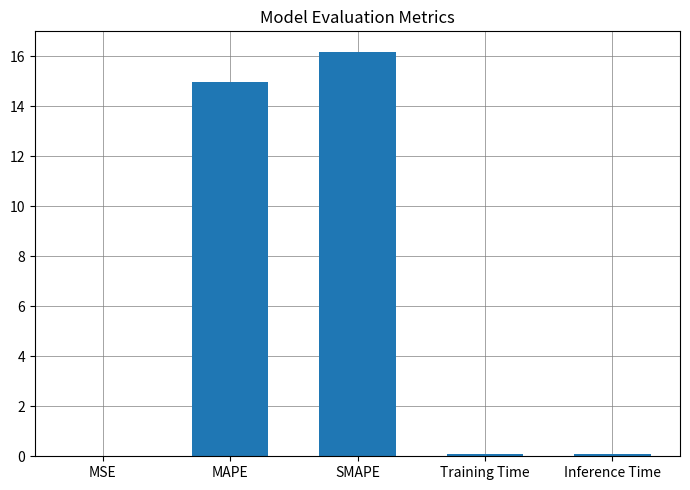

What is the sum of all values?

31.3